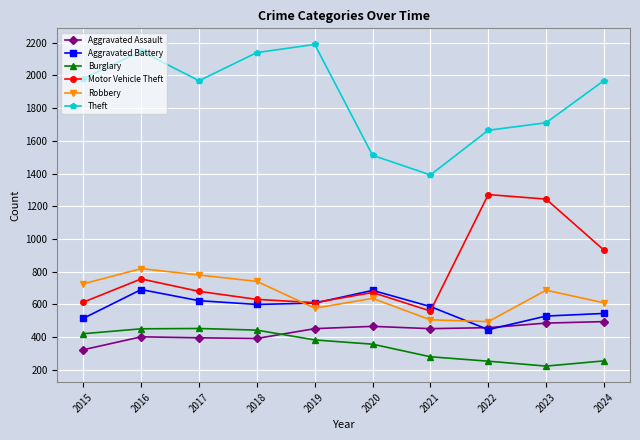

What is the sum of all Aggravated Assault values?

4322